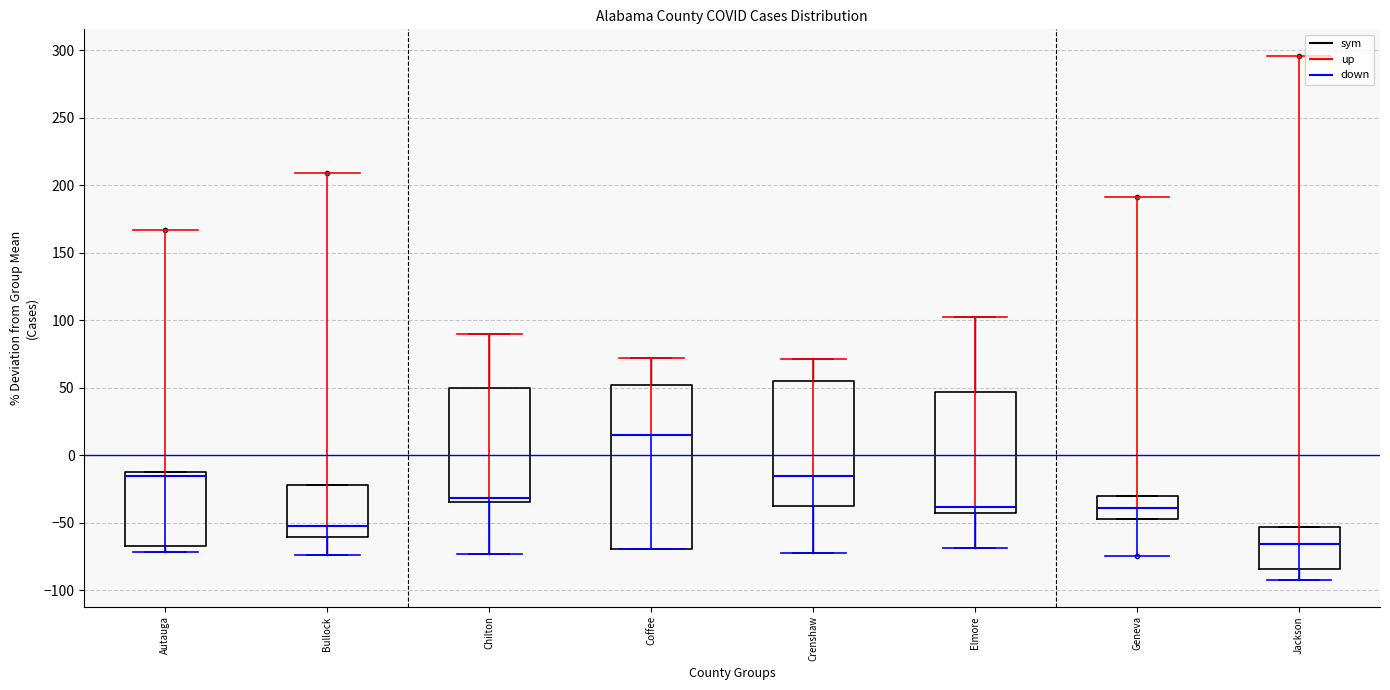

Where does the median line of the box for Coffee sit on the y-axis? The values are not printed on the chart, so give them approximately, as read against the axis.

15